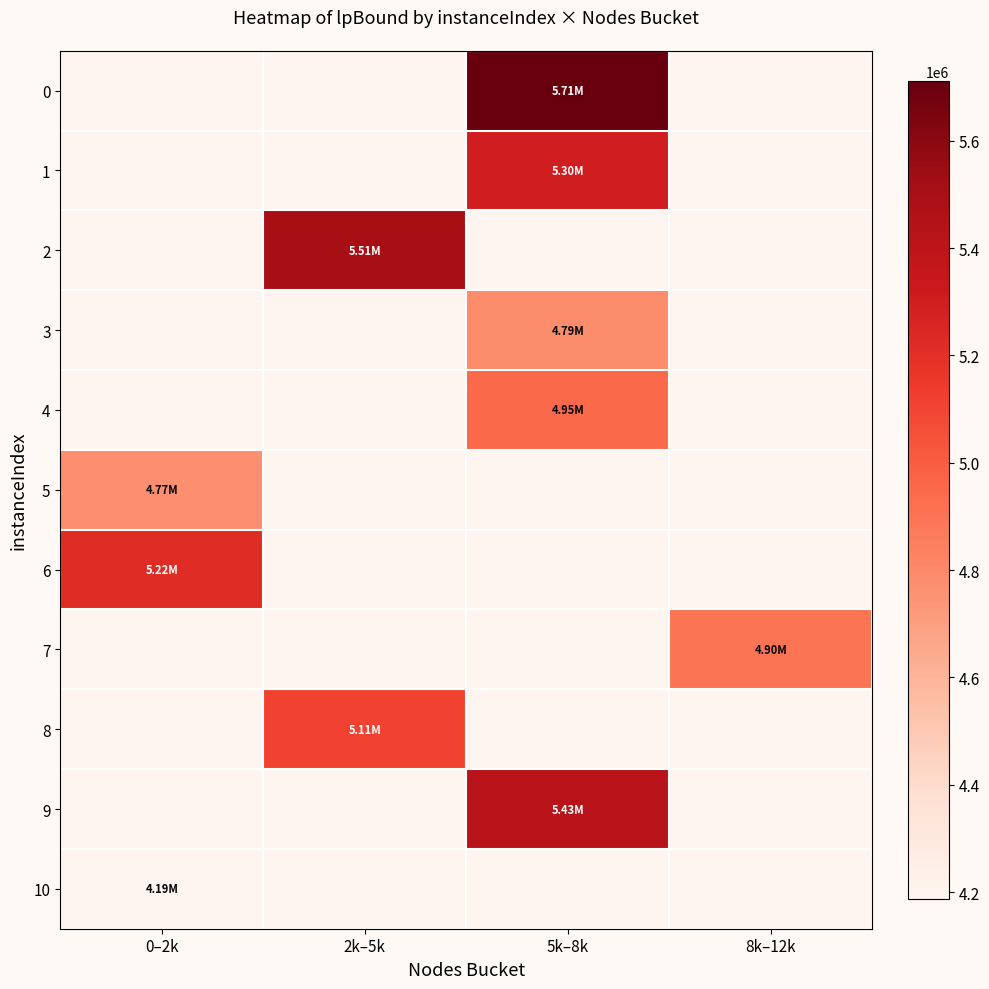

Rank the series by their maximum value, from lowest to highest.

10, 5, 3, 7, 4, 8, 6, 1, 9, 2, 0